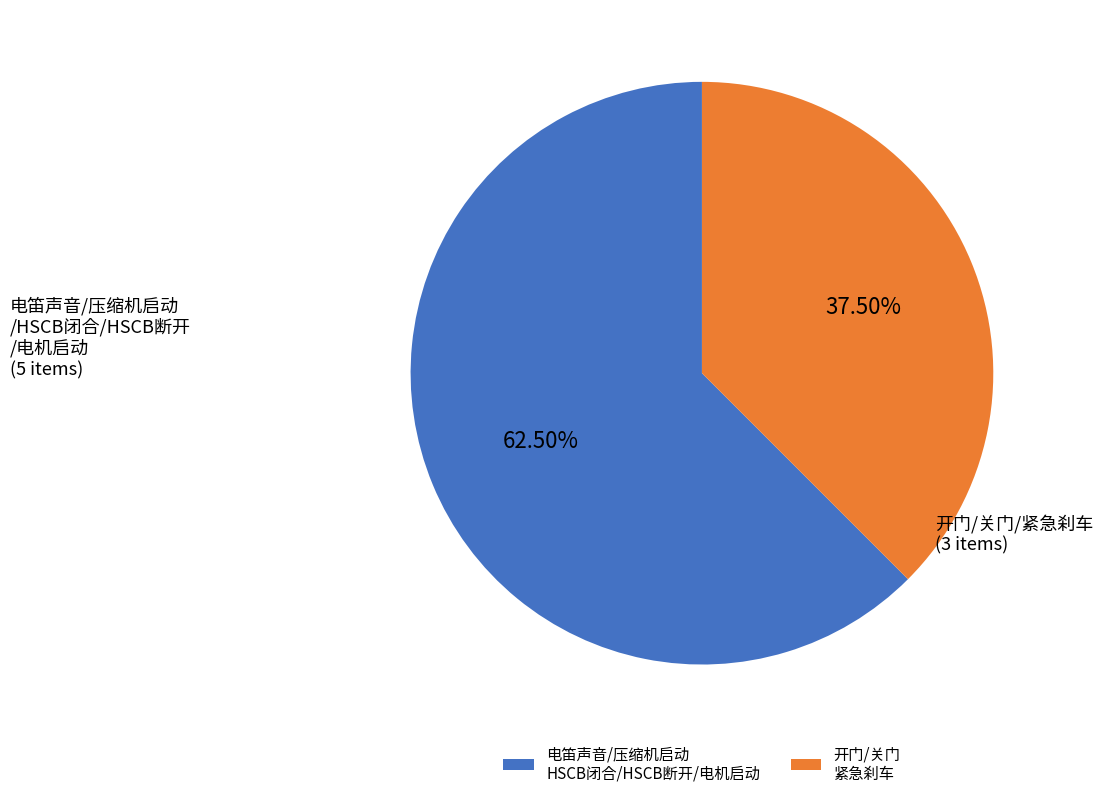

Which category has the biggest portion of the pie?

电笛声音/压缩机启动 HSCB闭合/HSCB断开/电机启动